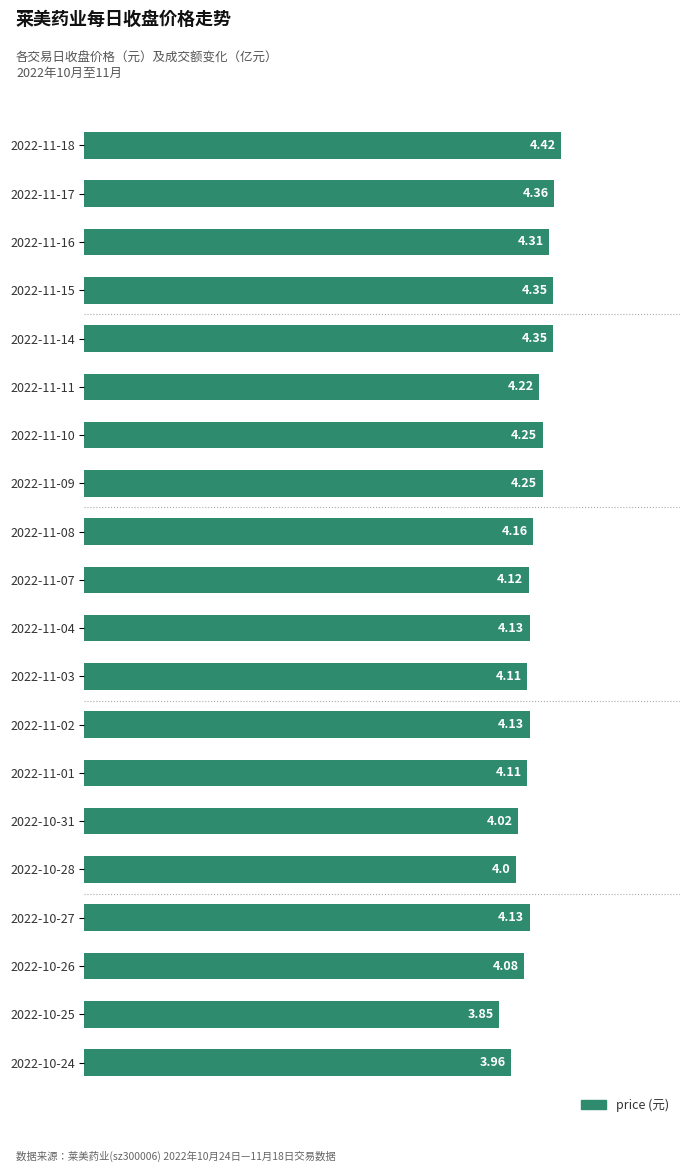

Approximately how many times larger is the value at 2022-11-07 compared to 2022-10-31?

1.0